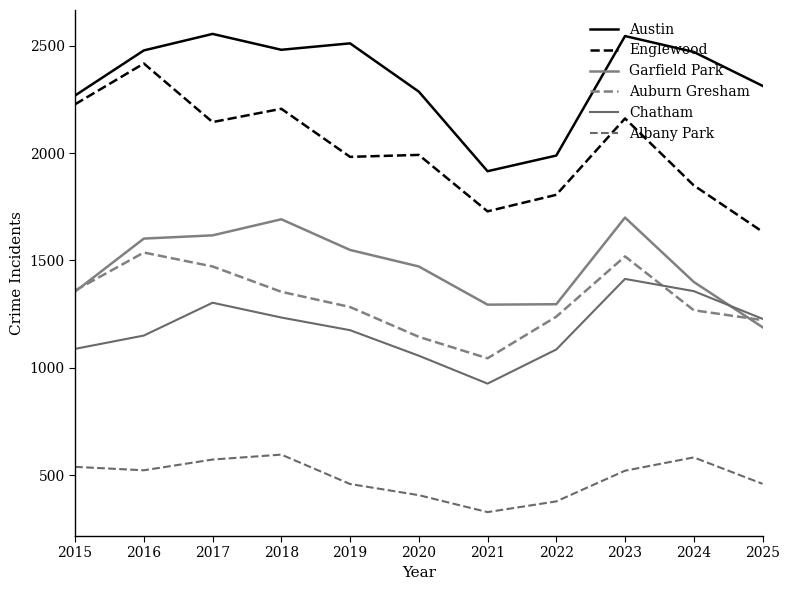

Rank the categories by Garfield Park value from lowest to highest.

2025, 2021, 2022, 2015, 2024, 2020, 2019, 2016, 2017, 2018, 2023